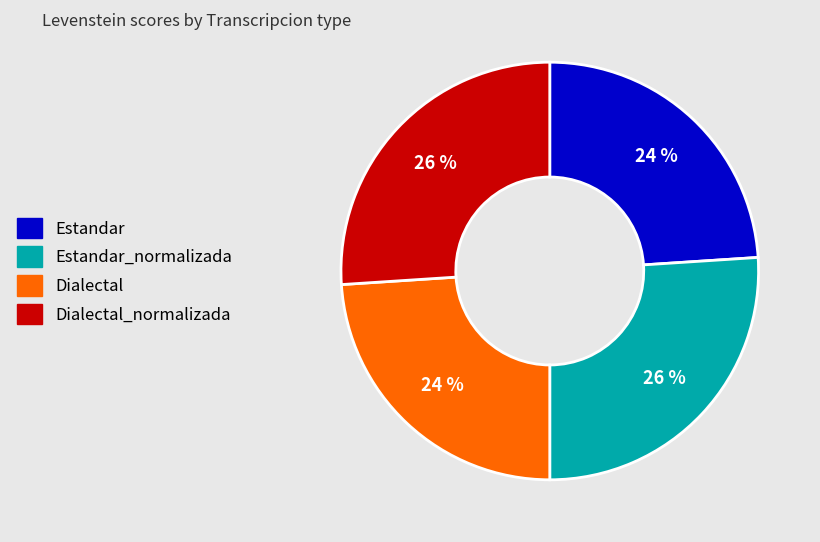

To the nearest percent, what is the difference between the largest and smallest slice percentages?

2%